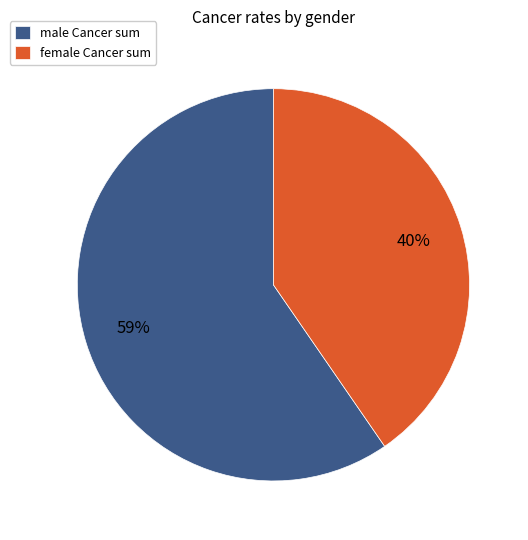

Count the number of slices in the pie.

2